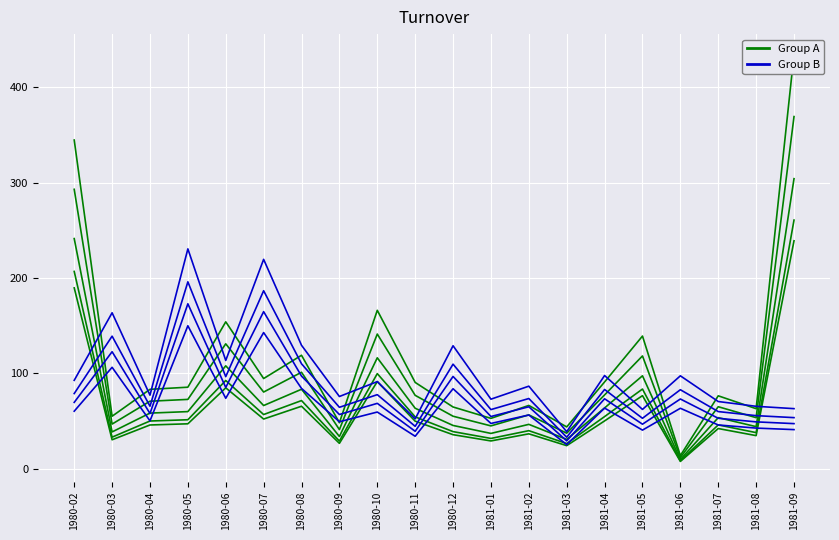

At which category does Group B reach its first local peak?

1980-03